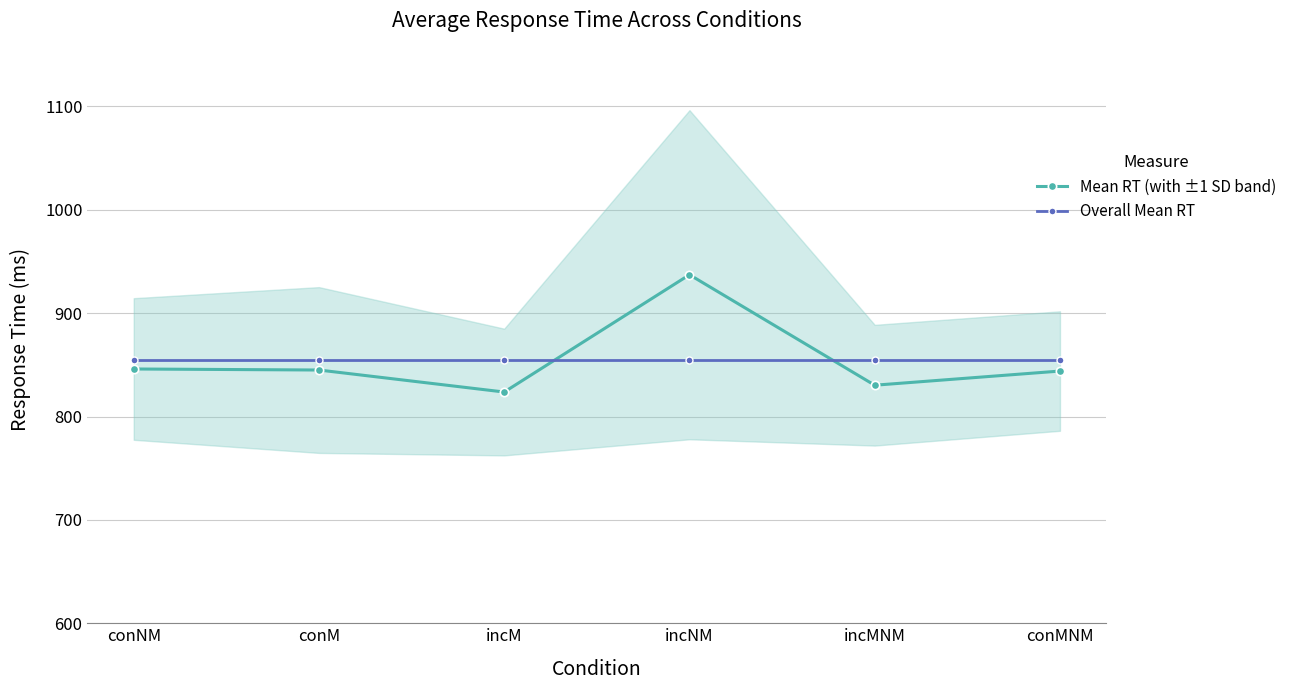

How many lines are shown in the chart?

2